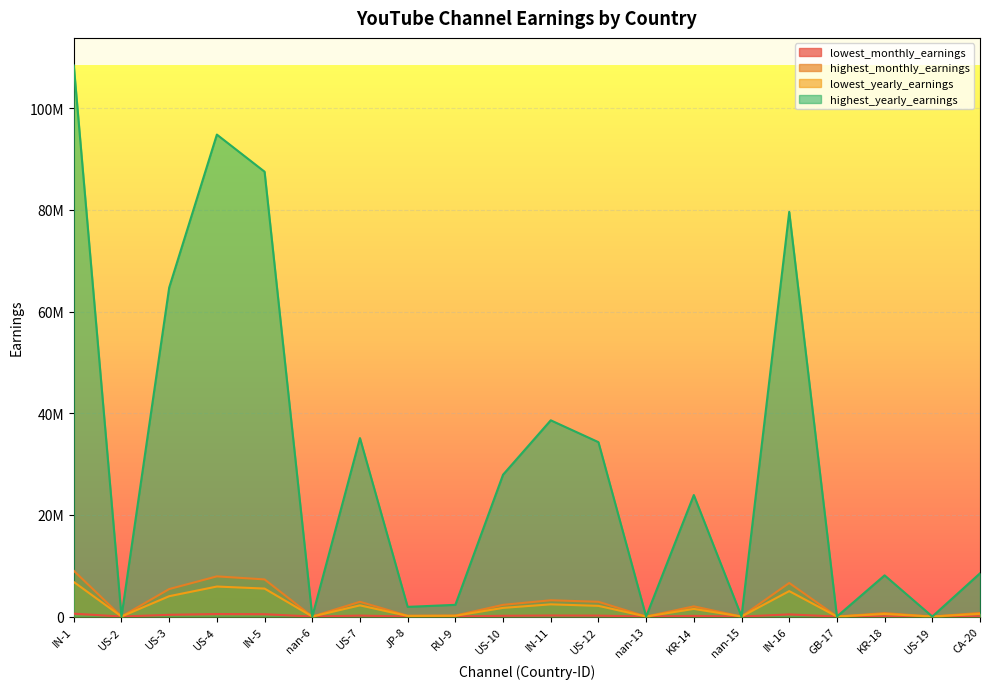

What is the difference between the lowest_monthly_earnings values at IN-1 and GB-17?

564600.0